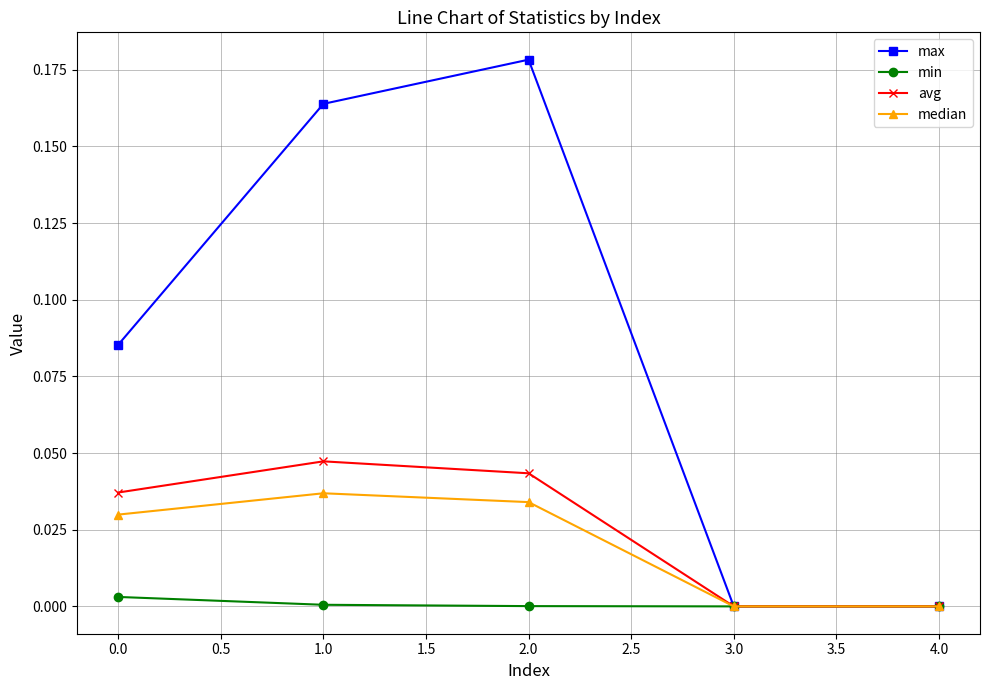

Which series has the largest total across all categories?

max